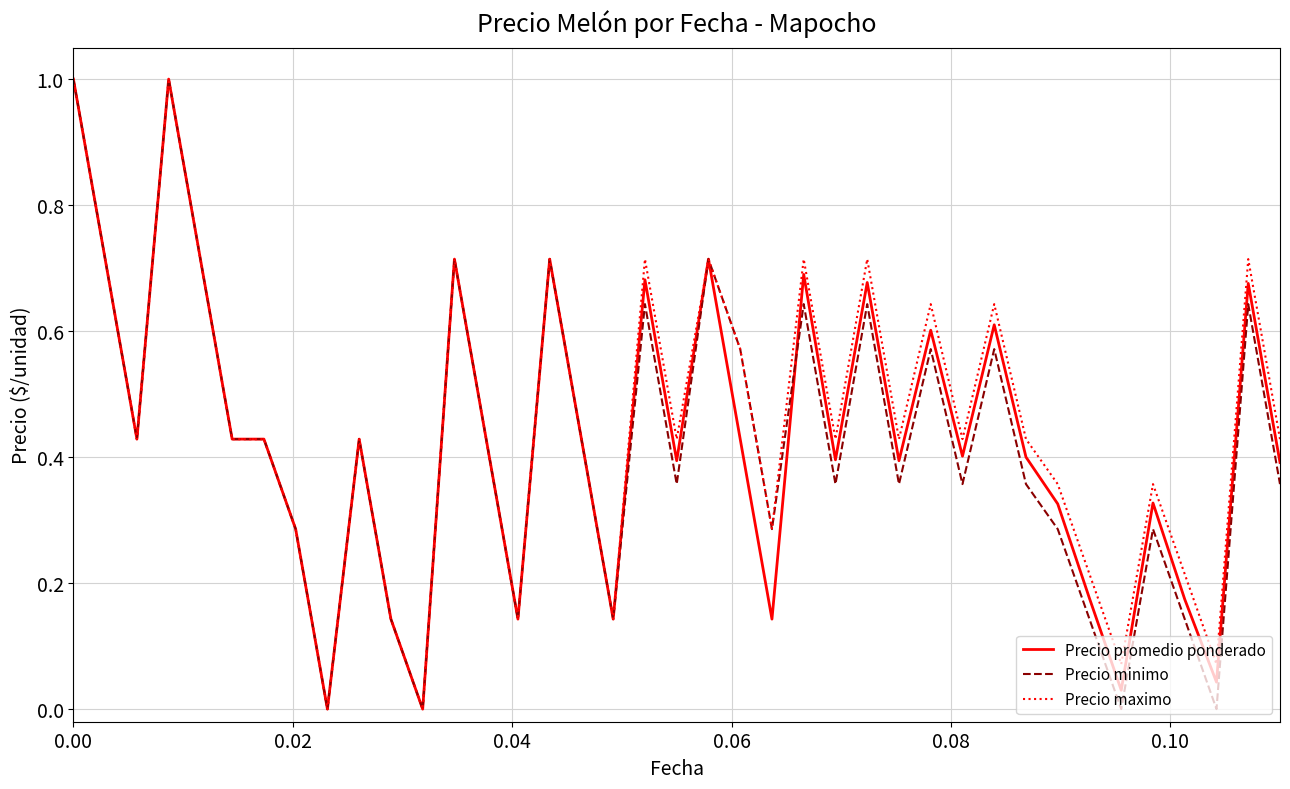

What are all the series names shown in the legend?

Precio promedio ponderado, Precio minimo, Precio maximo